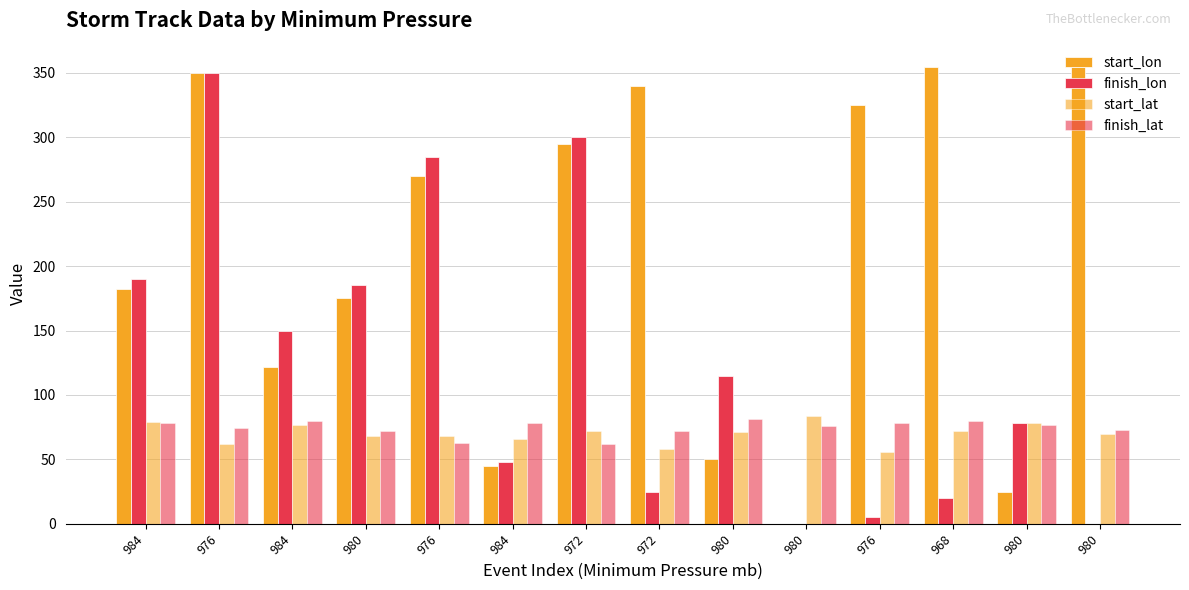

At 972, list the series in order from smallest to largest.

finish_lat, start_lat, start_lon, finish_lon